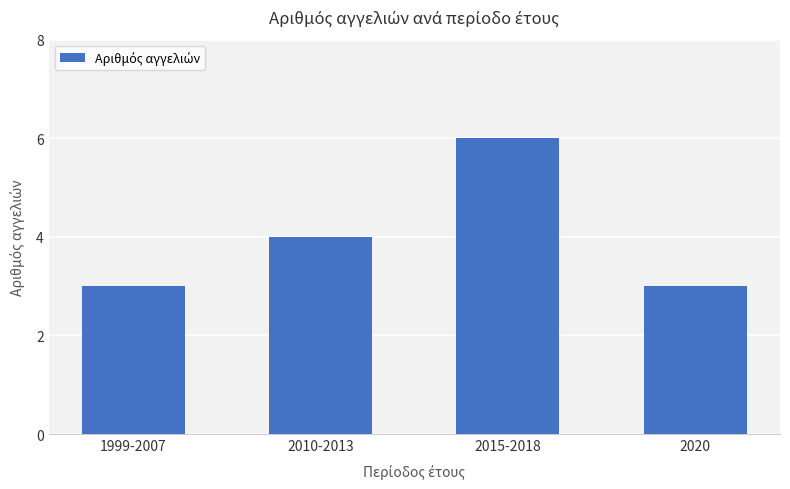

What is the difference between the maximum and minimum values?

3